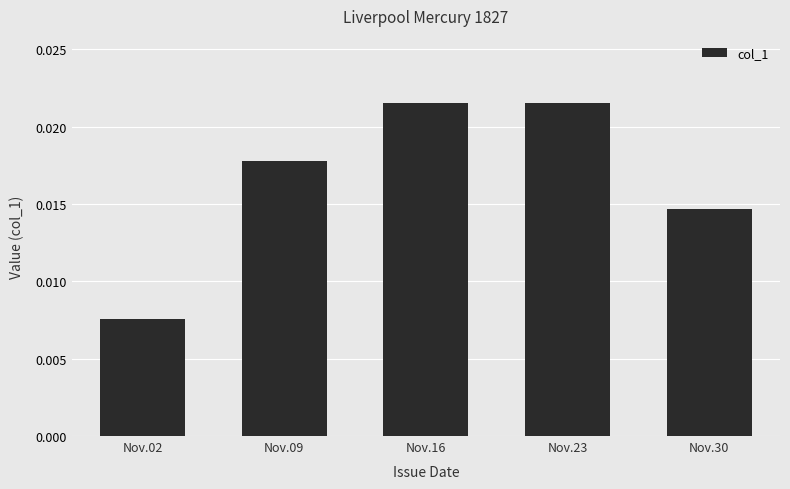

Count the values in the range 0 to 1.

5